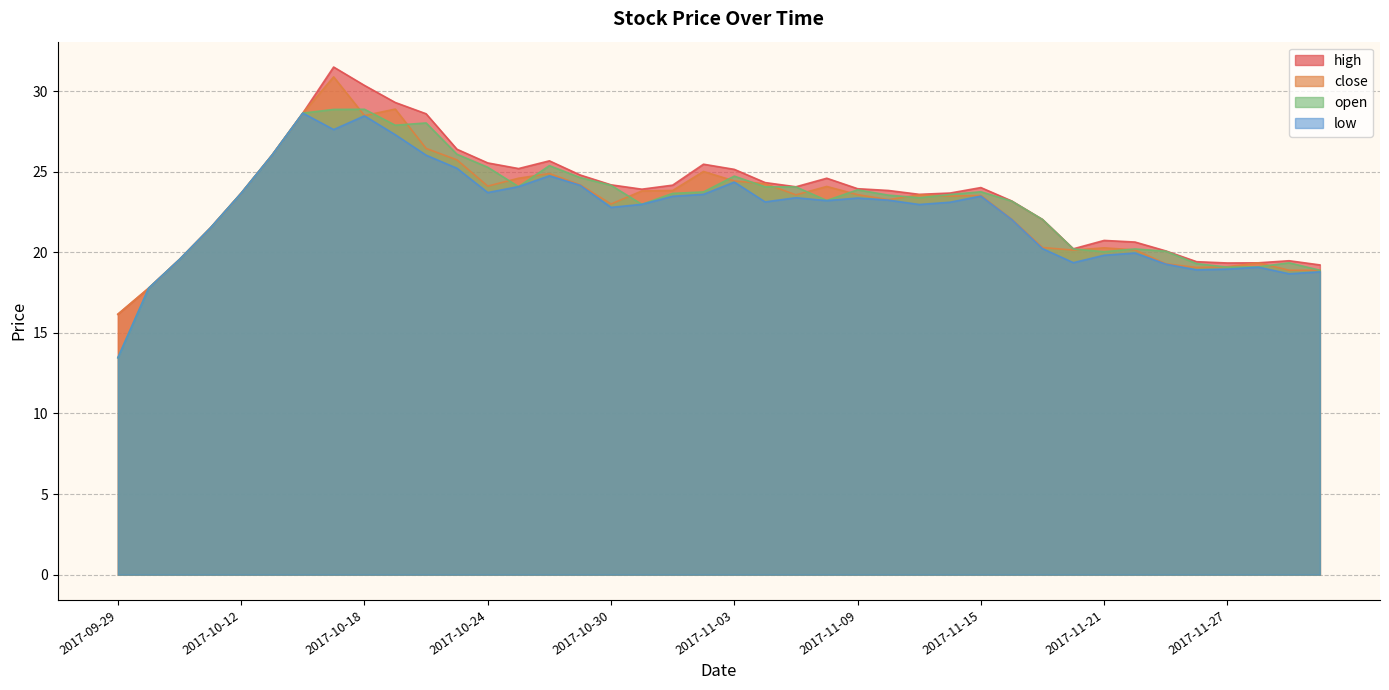

What are all the series names shown in the legend?

high, close, open, low